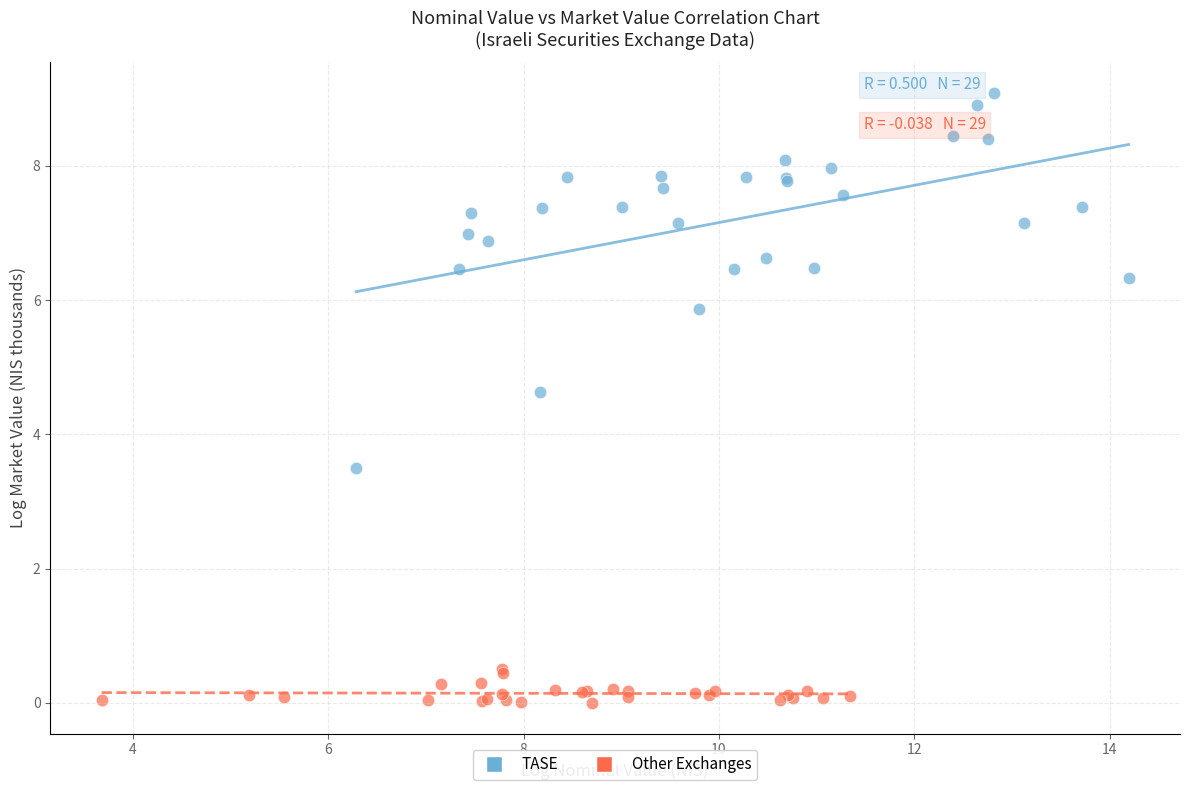

What are all the series names shown in the legend?

TASE, Other Exchanges